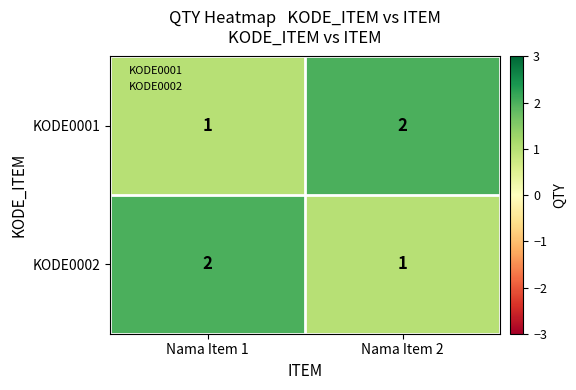

True or false: KODE0001 has a value of 2 at Nama Item 2.

True